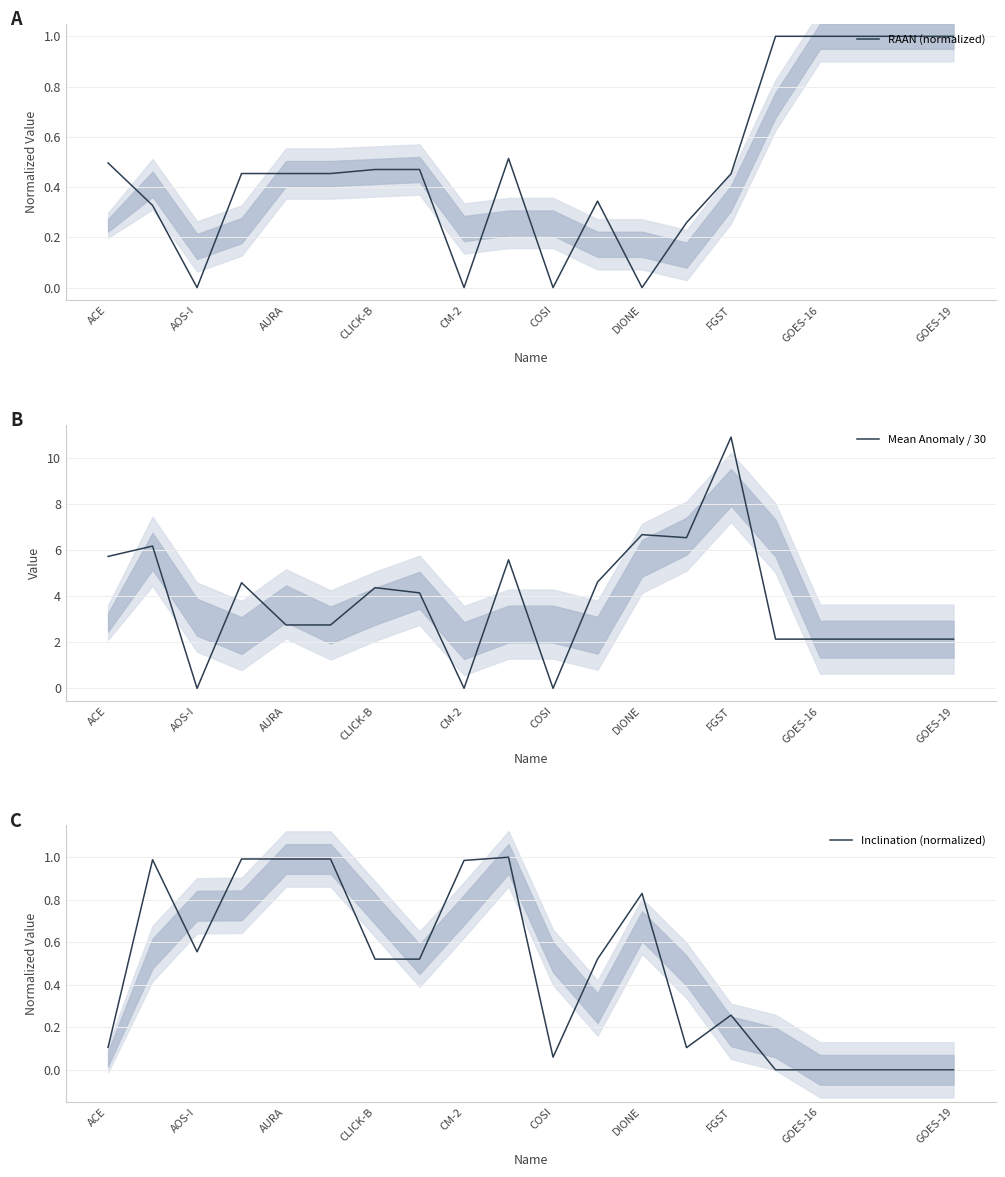

Does the chart display data point markers on the line(s)?

No